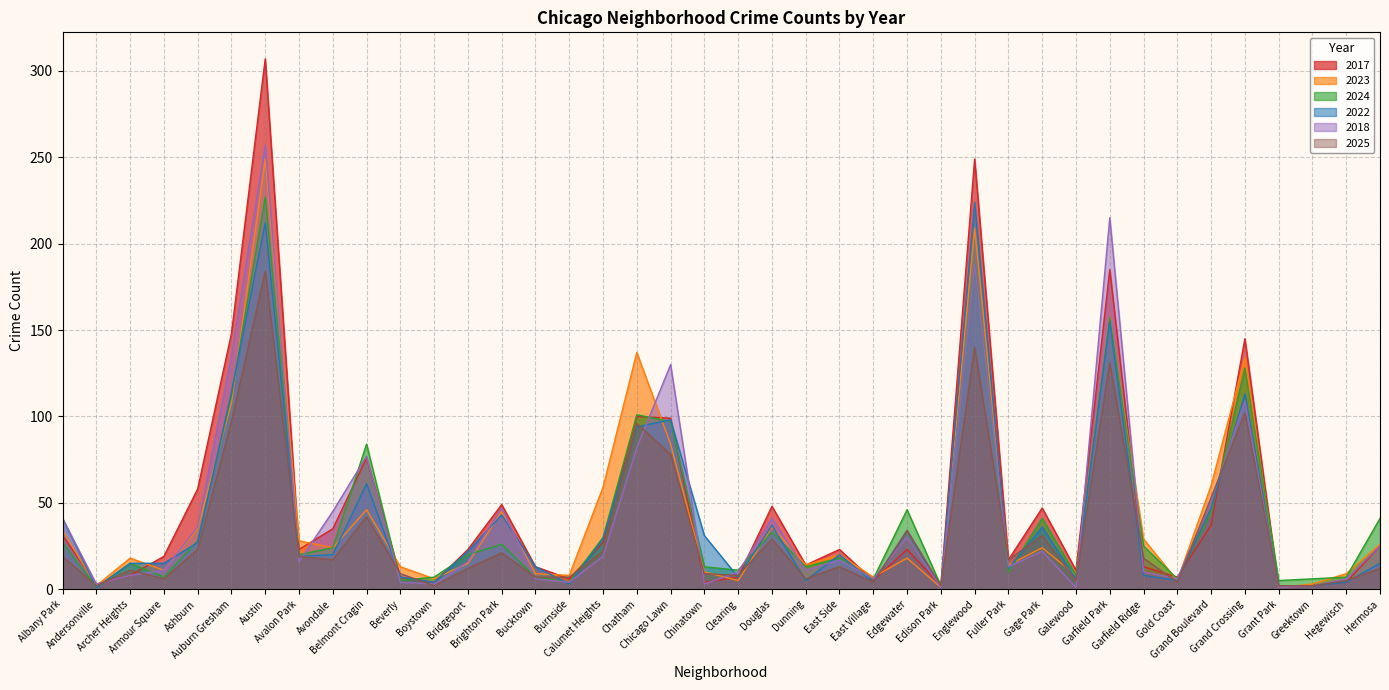

Rank the series by their maximum value, from lowest to highest.

2025, 2022, 2024, 2023, 2018, 2017